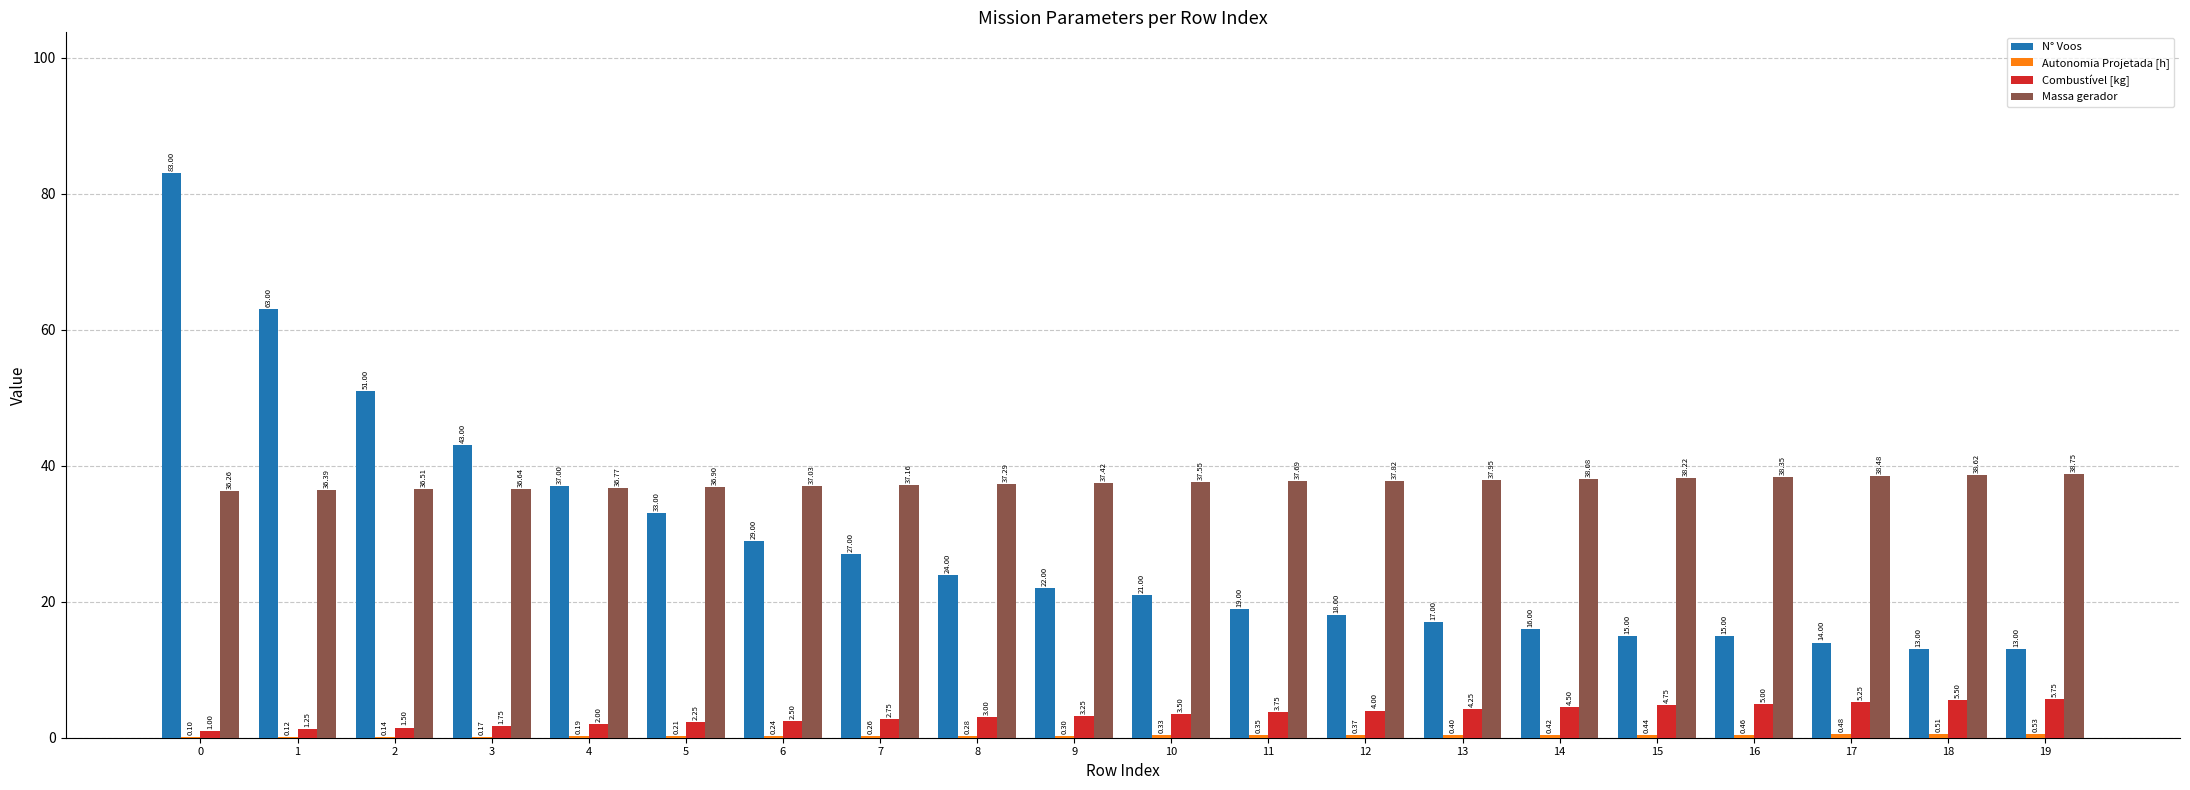

How many data points in Massa gerador are above 37?

14